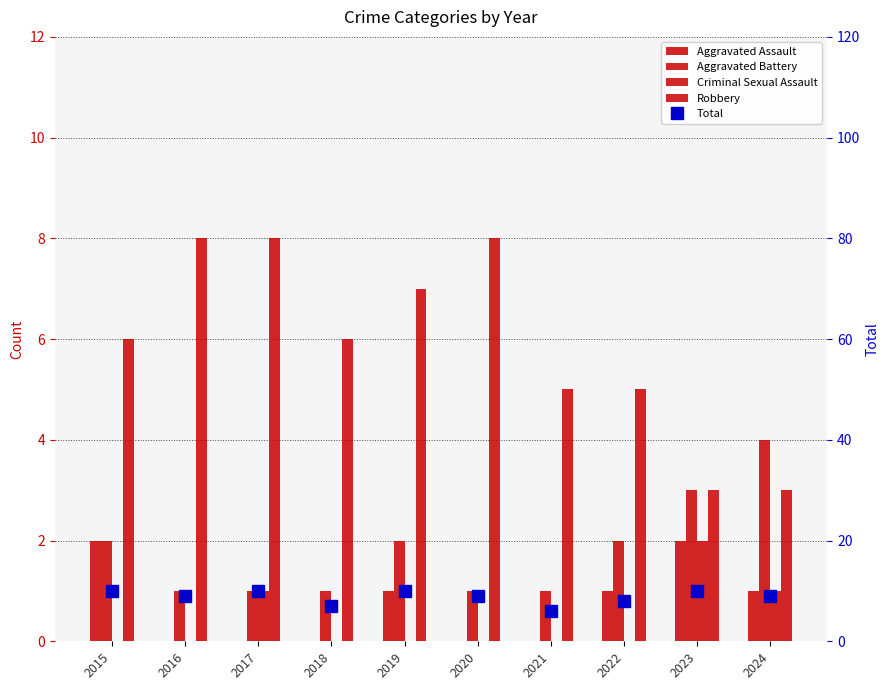

What are all the series names shown in the legend?

Aggravated Assault, Aggravated Battery, Criminal Sexual Assault, Robbery, Total